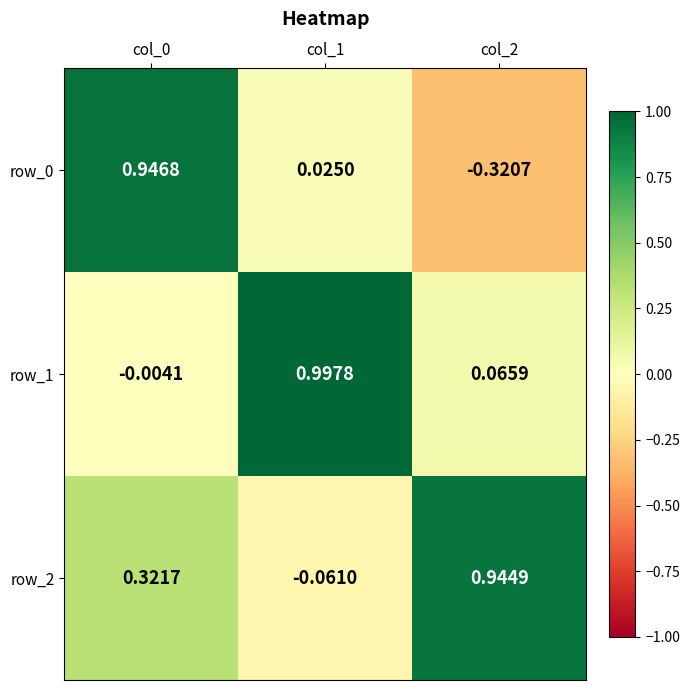

Is the value of row_1 at col_1 greater than the value of row_0 at col_2?

Yes